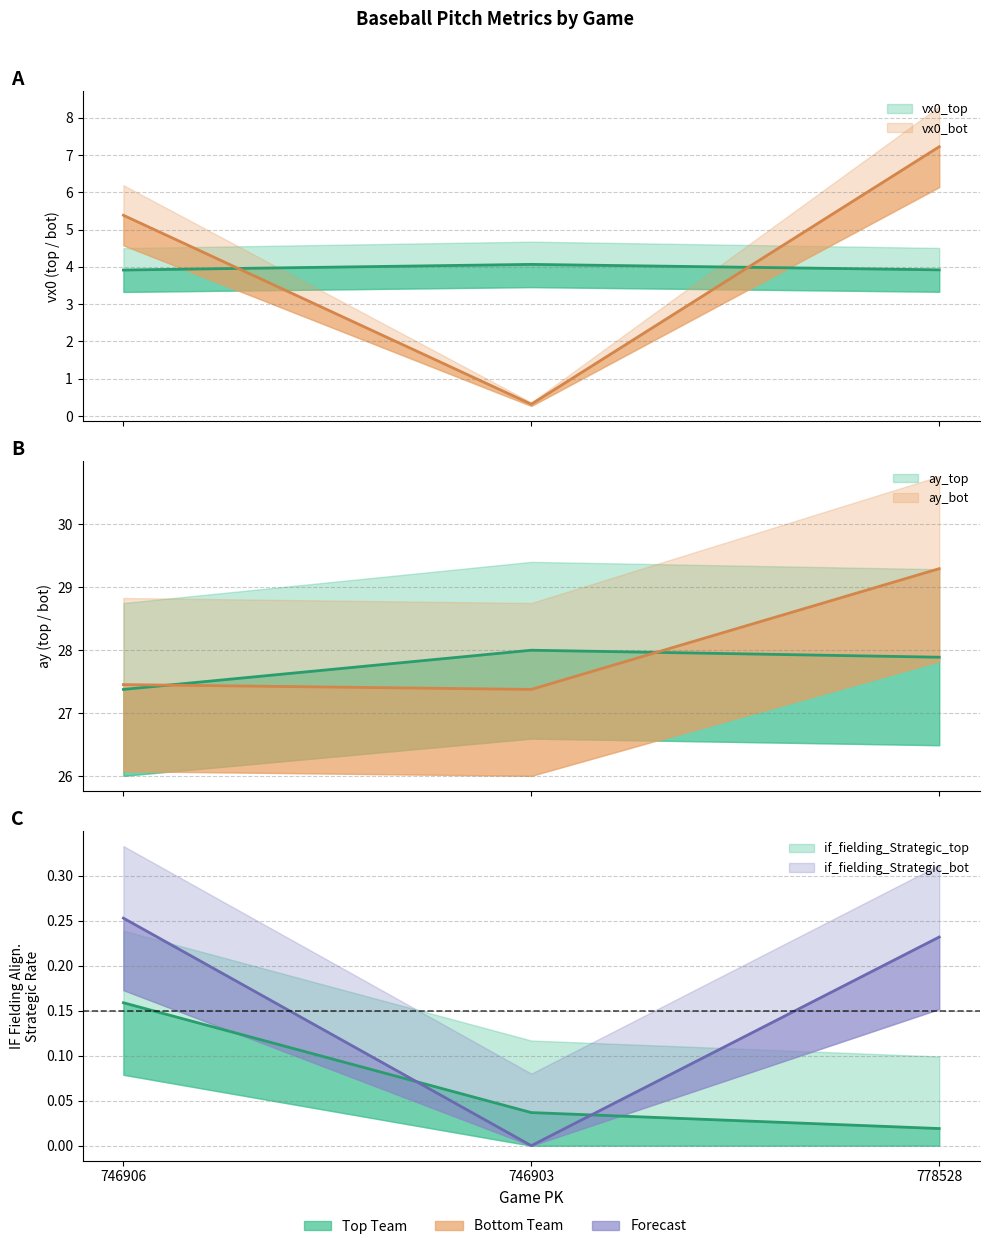

What is the difference between the maximum and minimum values in the if_fielding_alignment_Strategic_top series?

0.1